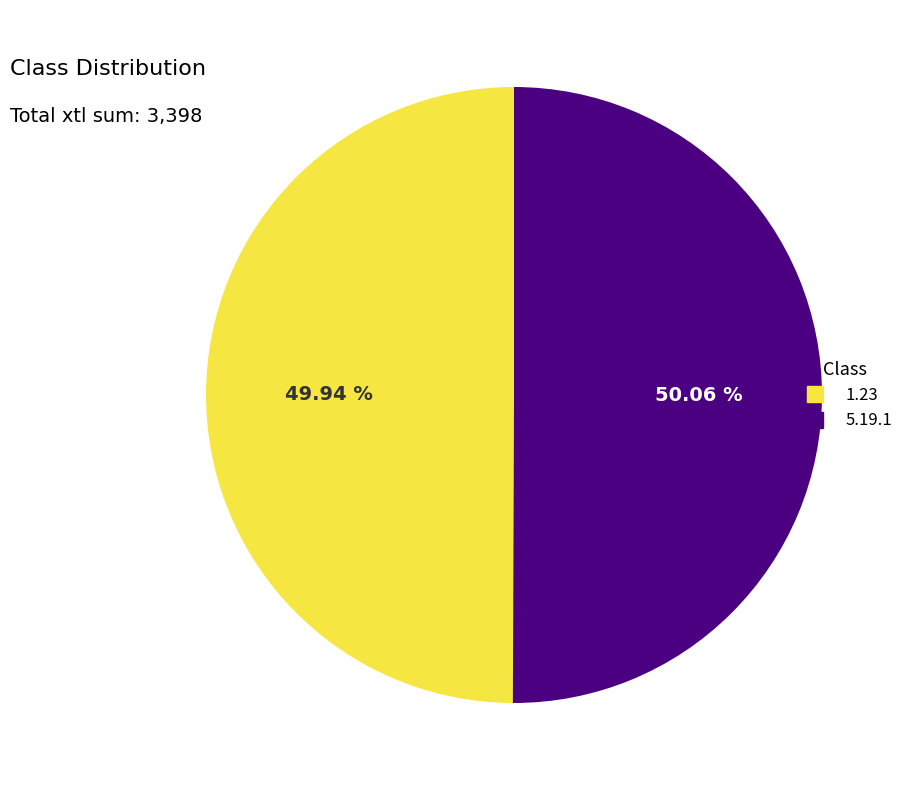

What is the ratio of the value at 1.23 to the value at 5.19.1?

1.0